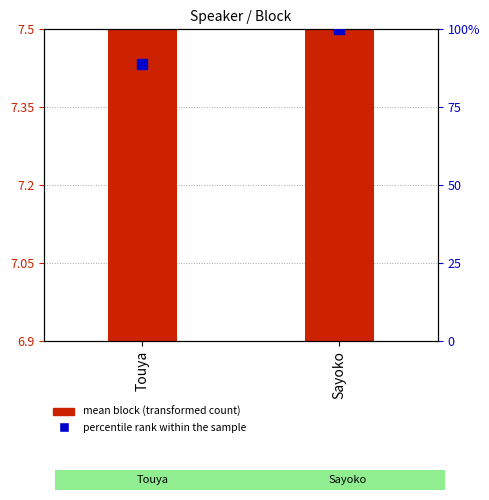

Reading left to right, list all the values displayed in this chart.

88.9	100.0